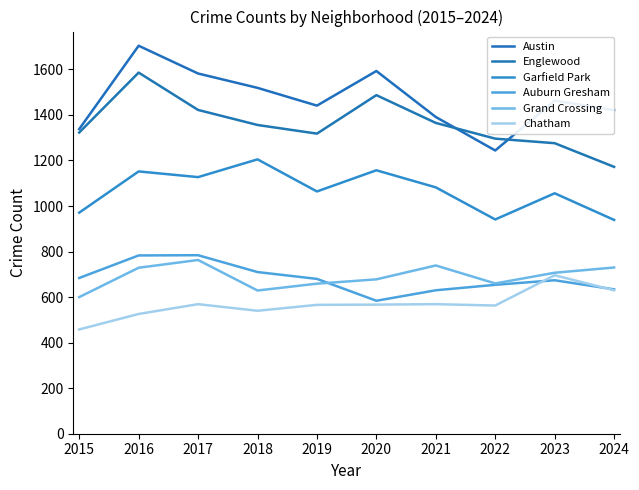

What is the sum of the Chatham values at 2020 and 2015?

1025